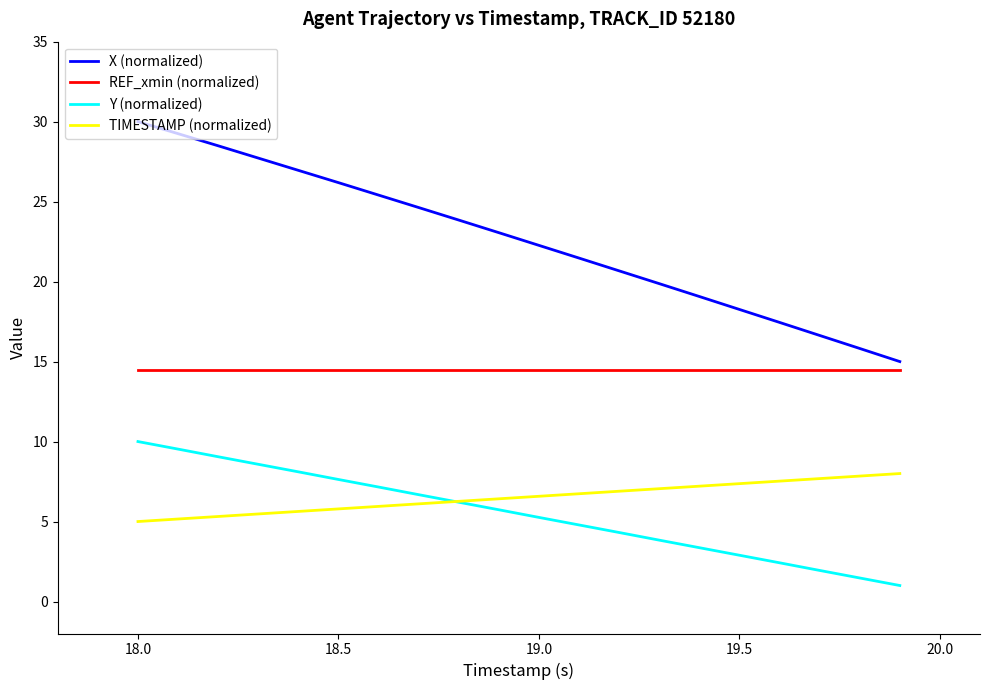

What is the sum of all TIMESTAMP (normalized) values?

130.0